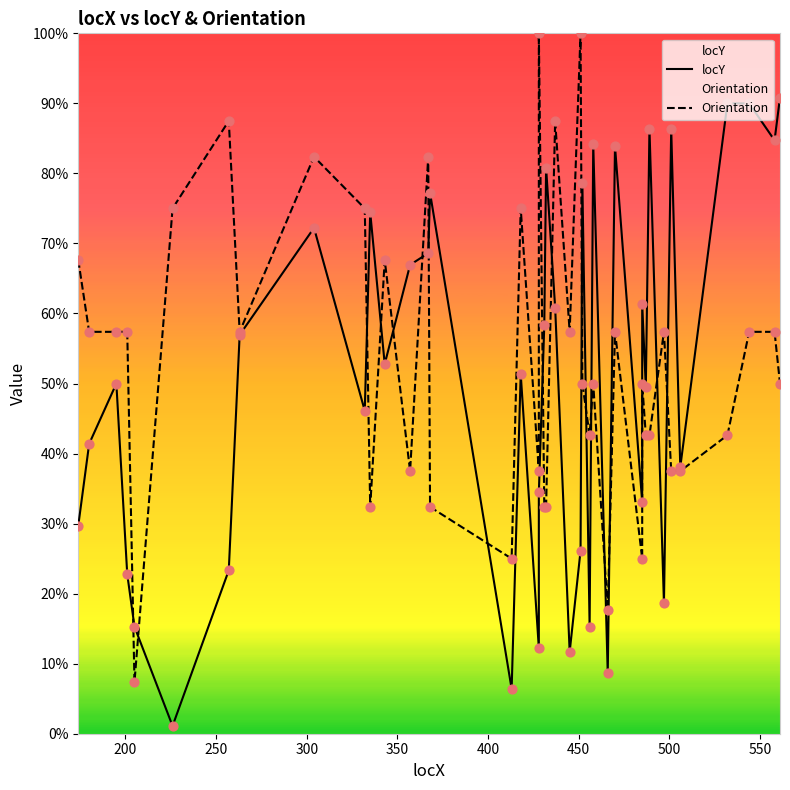

What are all the series names shown in the legend?

locY, Orientation